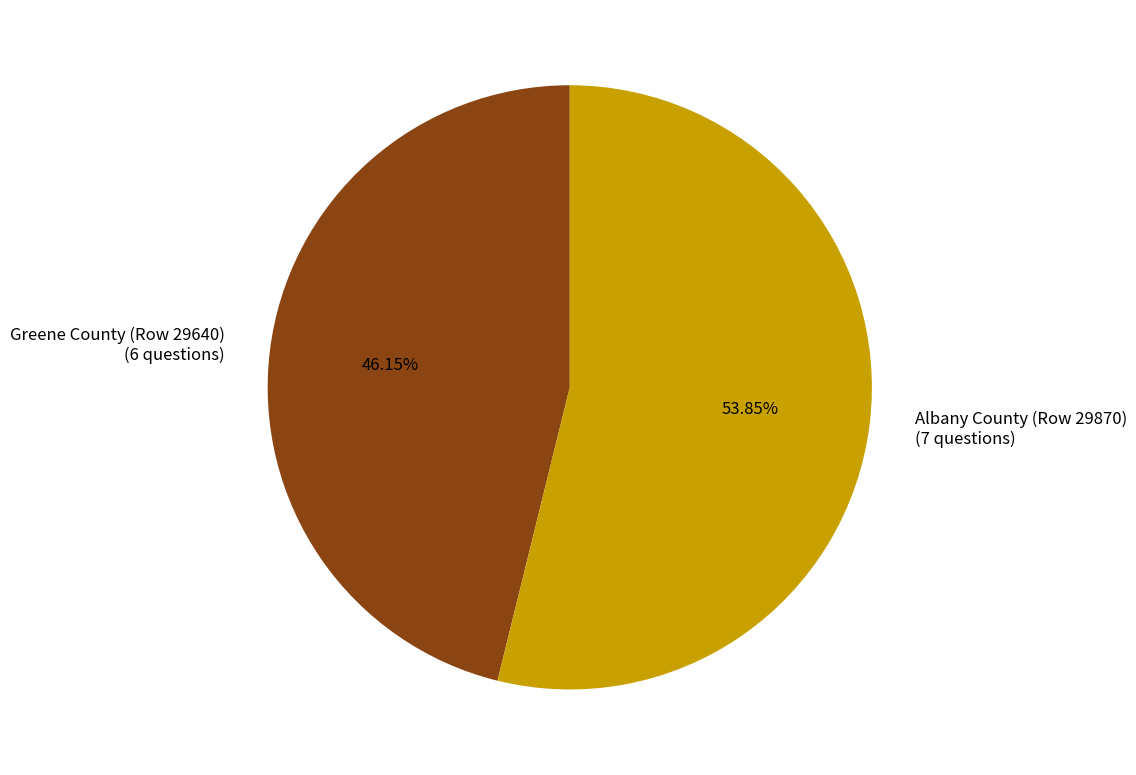

Is it true that Greene County (Row 29640) is 46% of the pie?

True